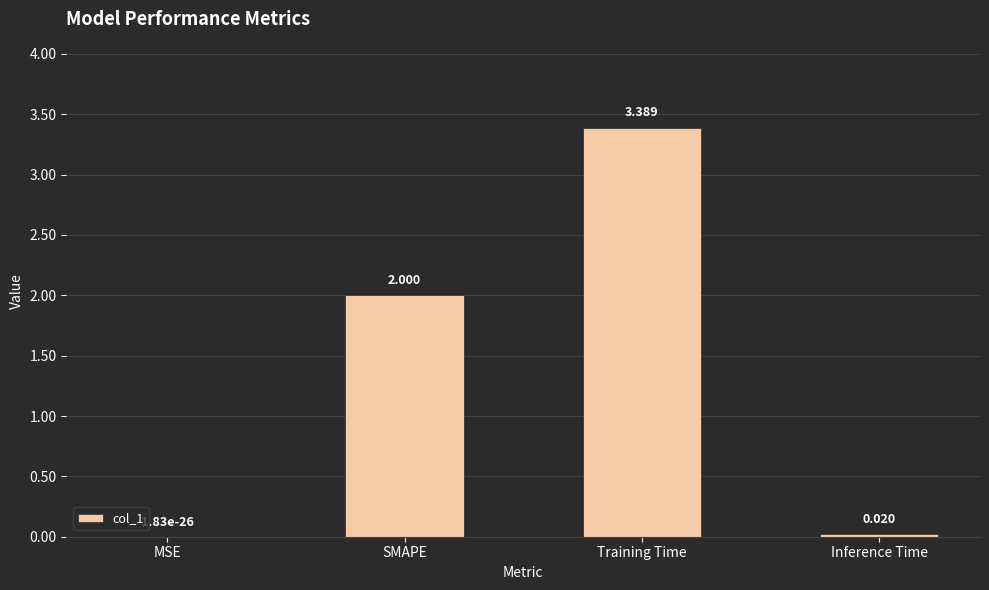

What is the difference between the values at MSE and SMAPE?

2.0